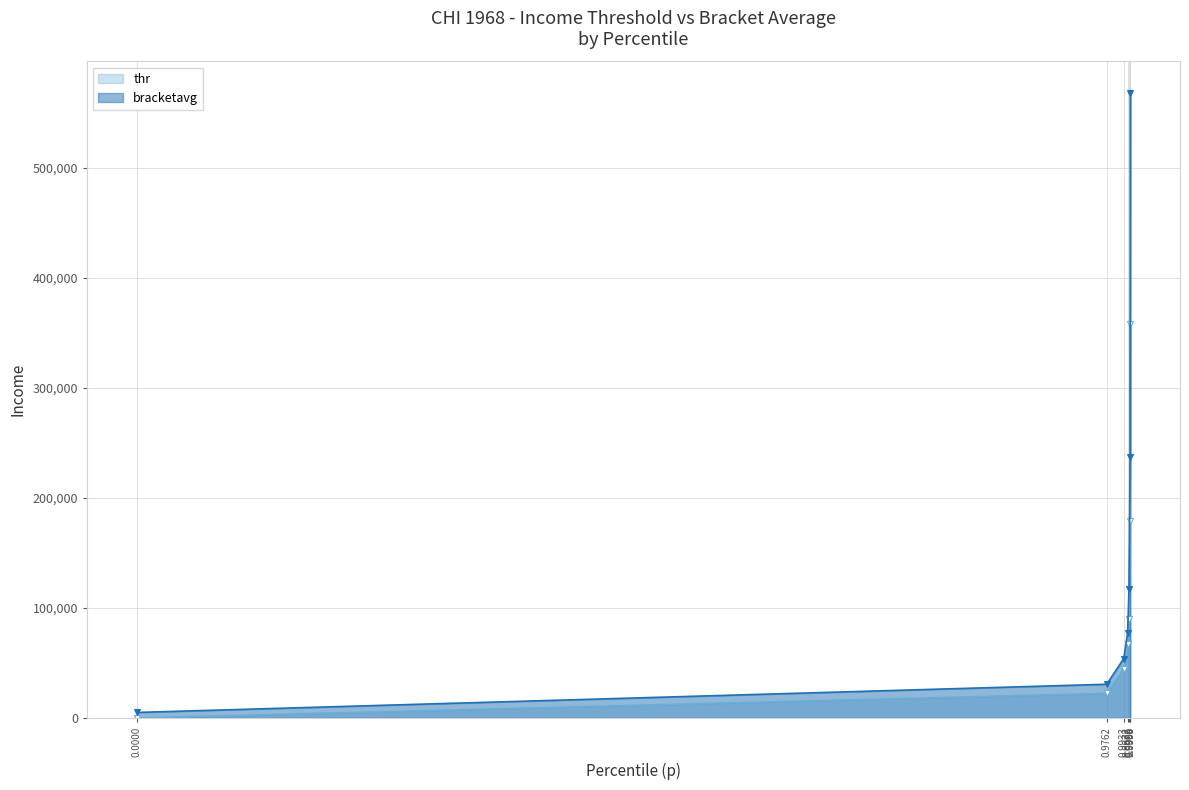

True or false: thr and bracketavg intersect in this chart.

False